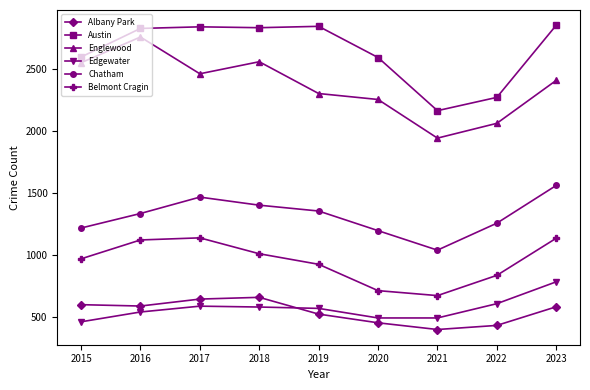

What is the sum of the Austin values at 2020 and 2017?

5429